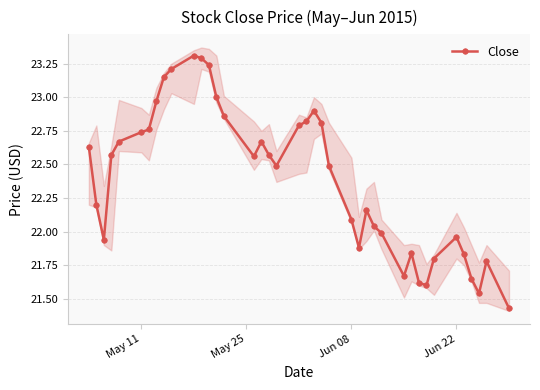

True or false: Close has more than 2 interior local peaks.

True